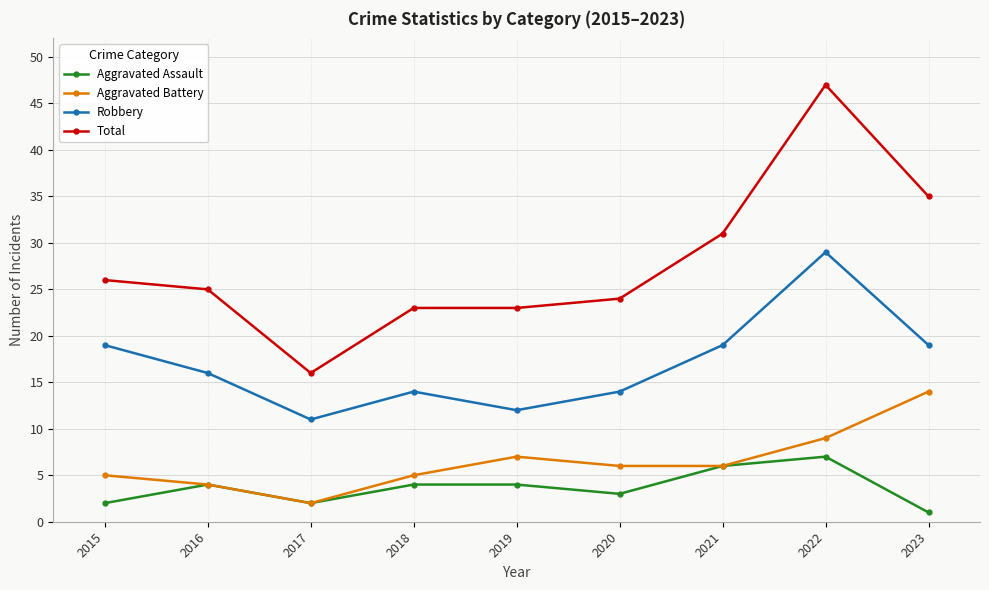

How many values in the Total series are below 25?

4